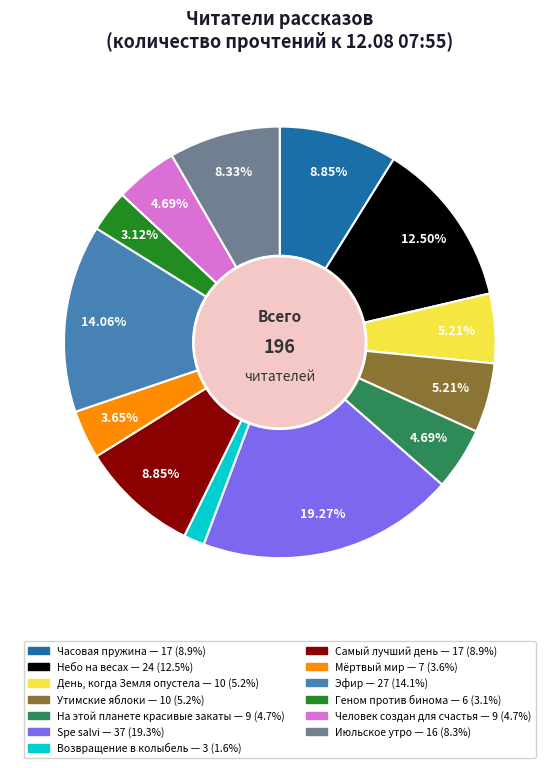

Between Возвращение в колыбель and Небо на весах, which is larger?

Небо на весах